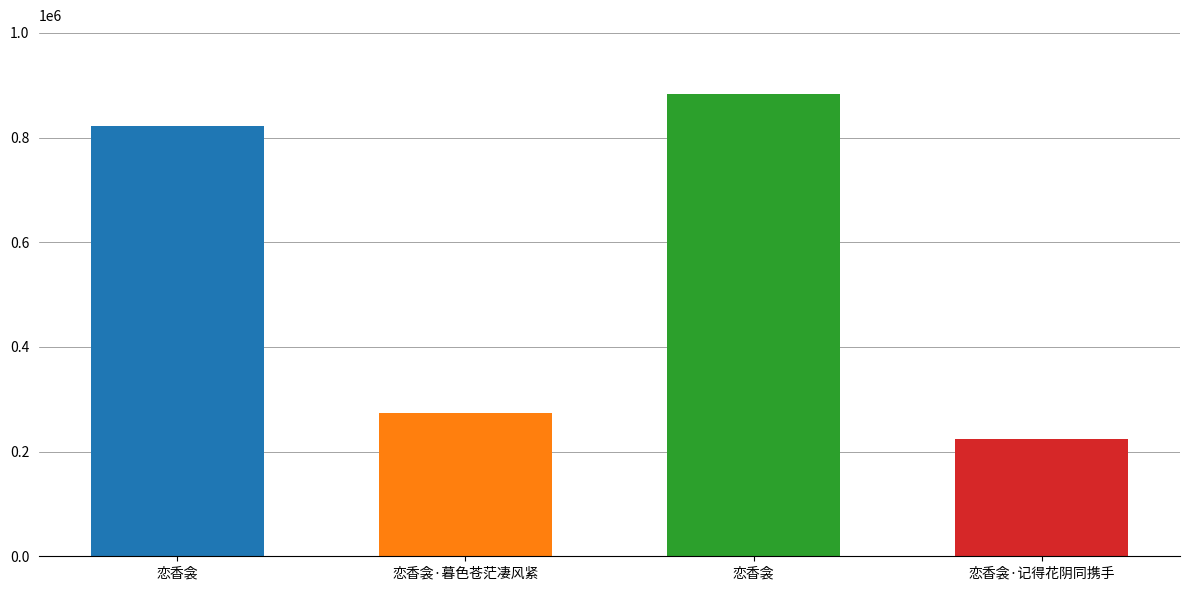

Which category has the lowest value across all series?

恋香衾·记得花阴同携手